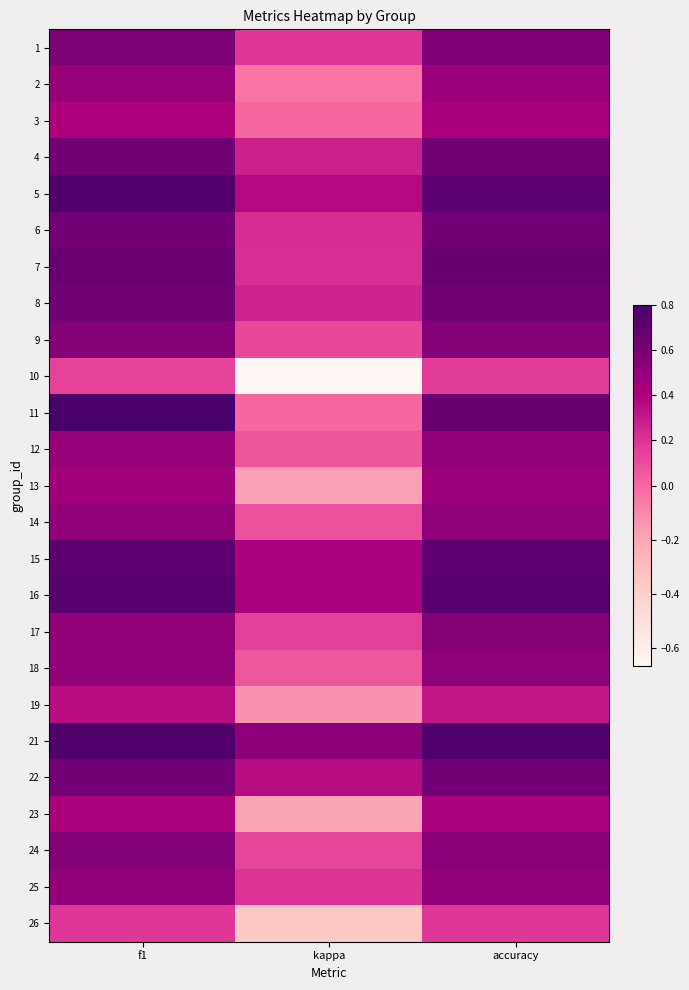

At which category is the sum across all series the highest?

f1